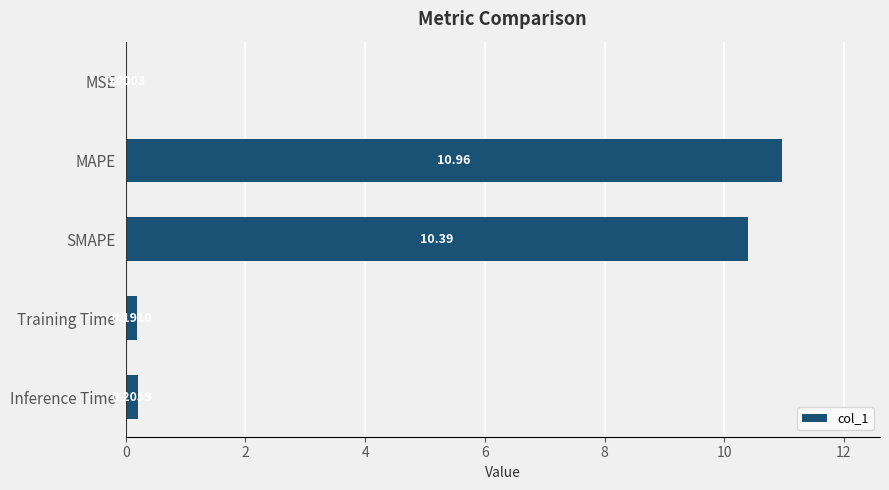

What is the change in value from MSE to SMAPE?

+10.4